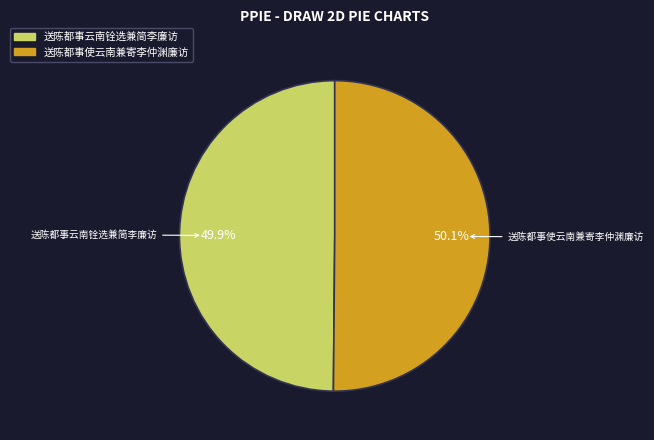

Does any single category account for the majority?

Yes